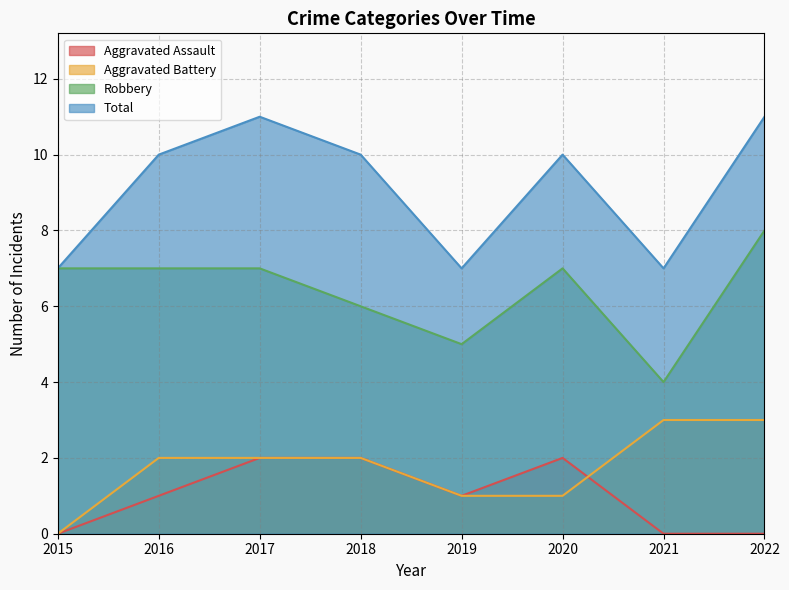

Rank the series at 2018 from highest to lowest value.

Total, Robbery, Aggravated Assault, Aggravated Battery